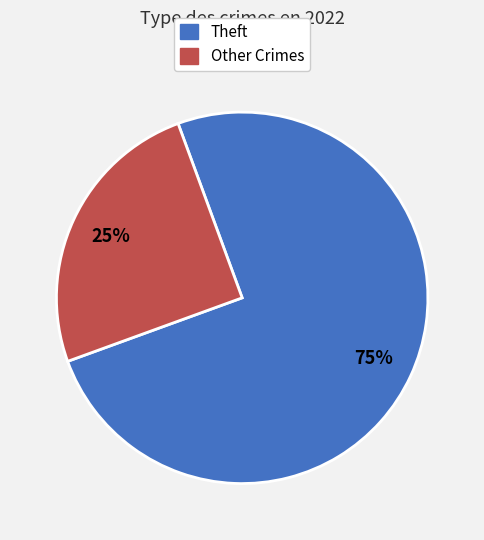

How many segments does this pie chart have?

2